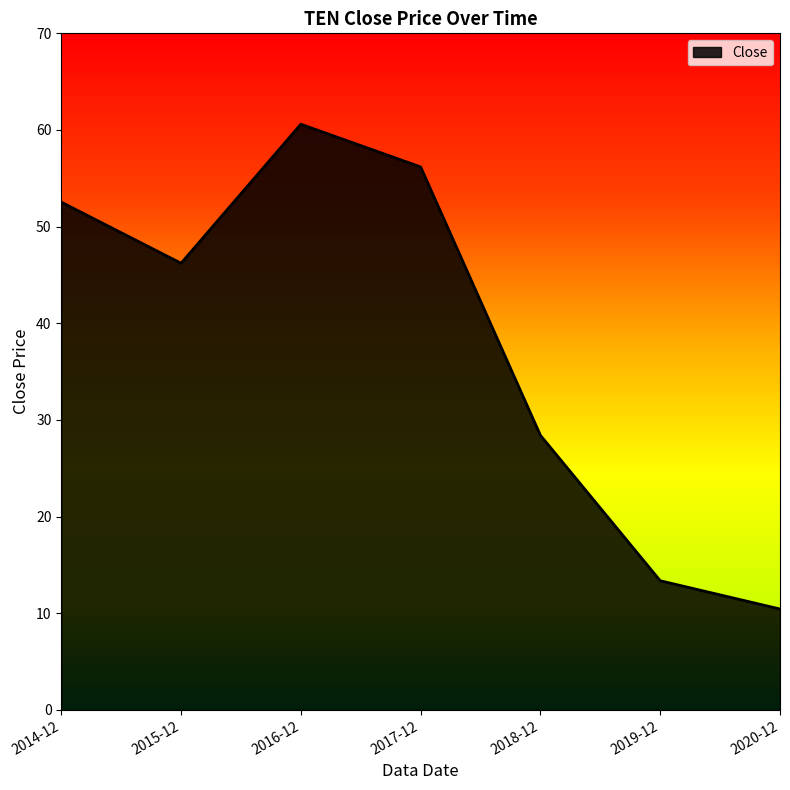

What is the sum of all values?

267.8